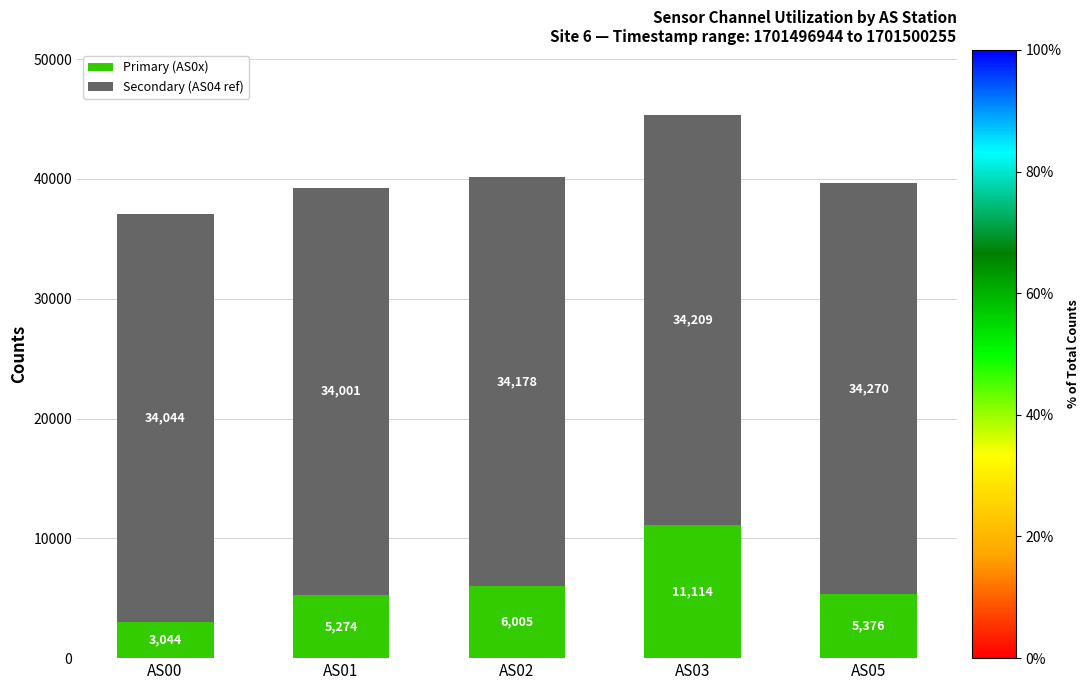

Reading right to left, what are the values for Primary (AS0x)?

5376	11114	6005	5274	3044